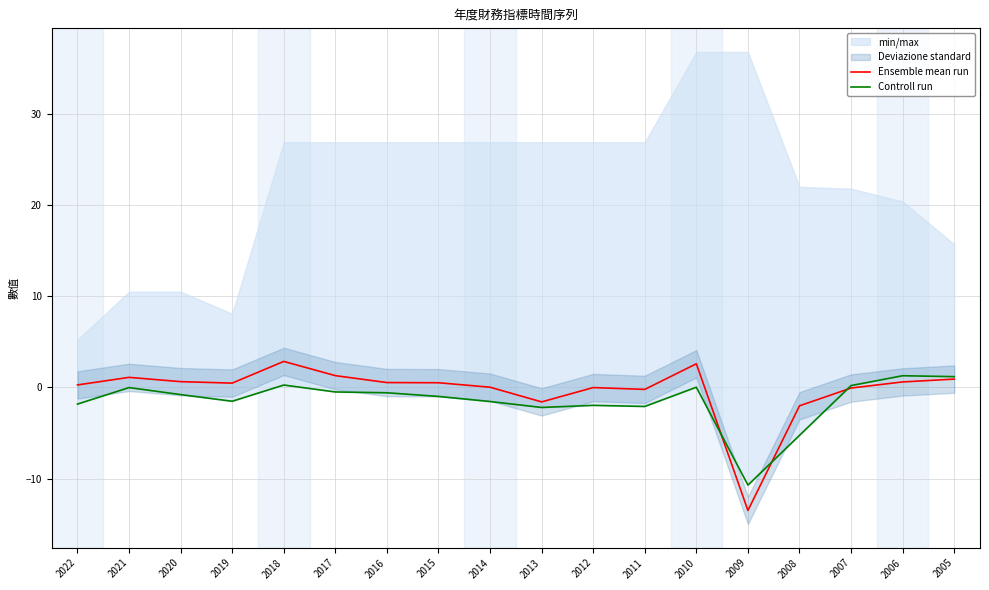

Reading right to left, list all the values displayed in this chart.

Ensemble mean run: 2005=0.9	2006=0.6	2007=-0.1	2008=-2.0	2009=-13.5	2010=2.6	2011=-0.2	2012=-0.0	2013=-1.6	2014=0.0	2015=0.5	2016=0.5	2017=1.3	2018=2.9	2019=0.5	2020=0.6	2021=1.1	2022=0.3
Controll run: 2005=1.2	2006=1.3	2007=0.2	2008=-5.3	2009=-10.7	2010=0.0	2011=-2.1	2012=-2.0	2013=-2.2	2014=-1.6	2015=-1.0	2016=-0.6	2017=-0.5	2018=0.3	2019=-1.5	2020=-0.8	2021=-0.0	2022=-1.8